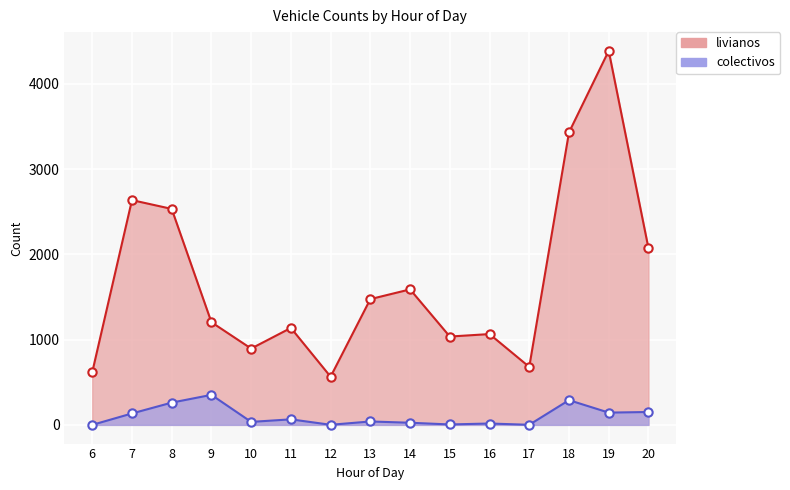

What is the difference between the highest and lowest values at 8?

2272